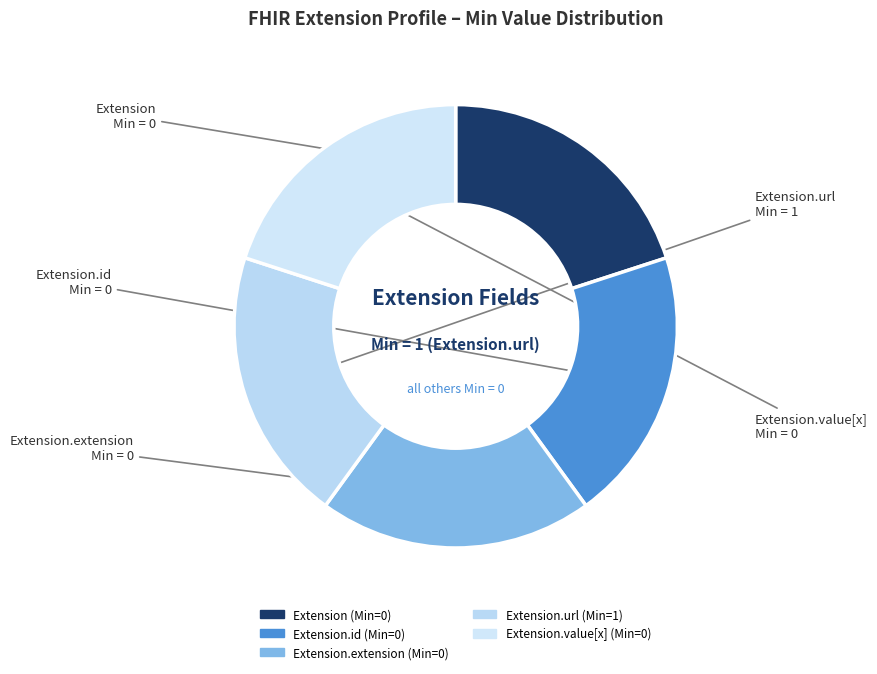

Count the number of slices in the pie.

5